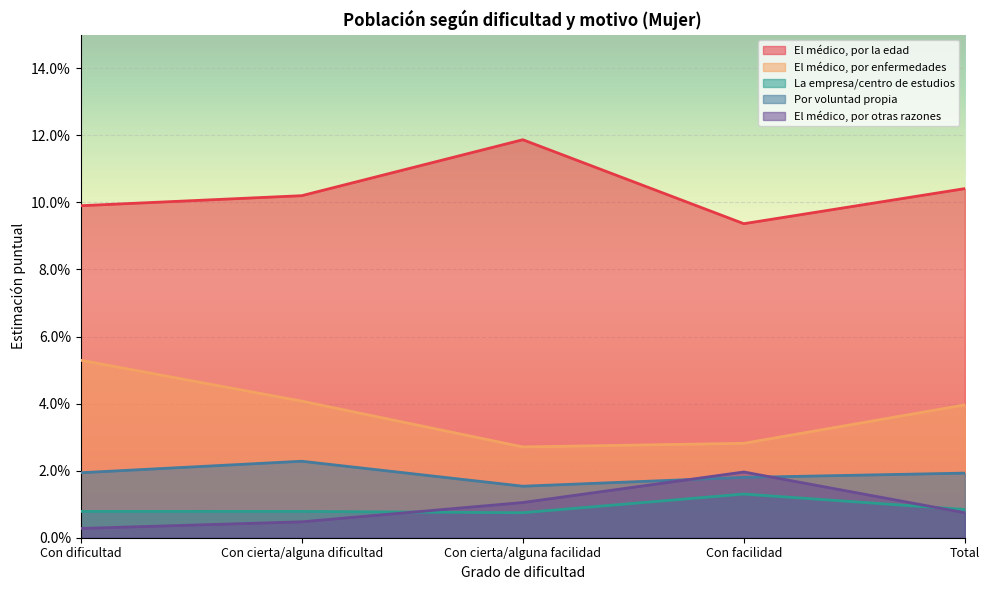

At which category is the sum across all series the highest?

Con dificultad